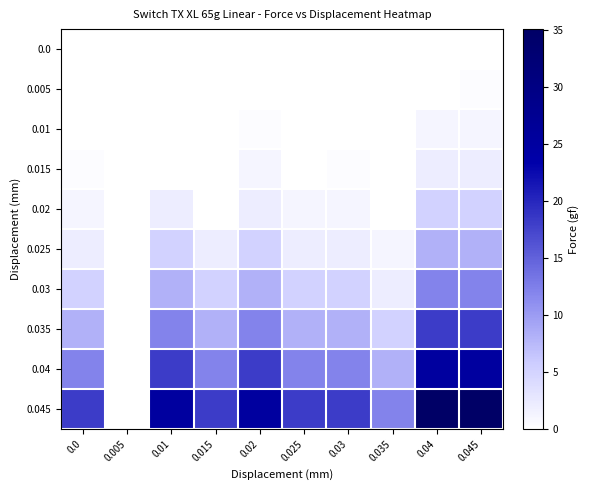

Rank the series by their maximum value, from highest to lowest.

0.045, 0.04, 0.035, 0.03, 0.025, 0.02, 0.015, 0.01, 0.005, 0.0